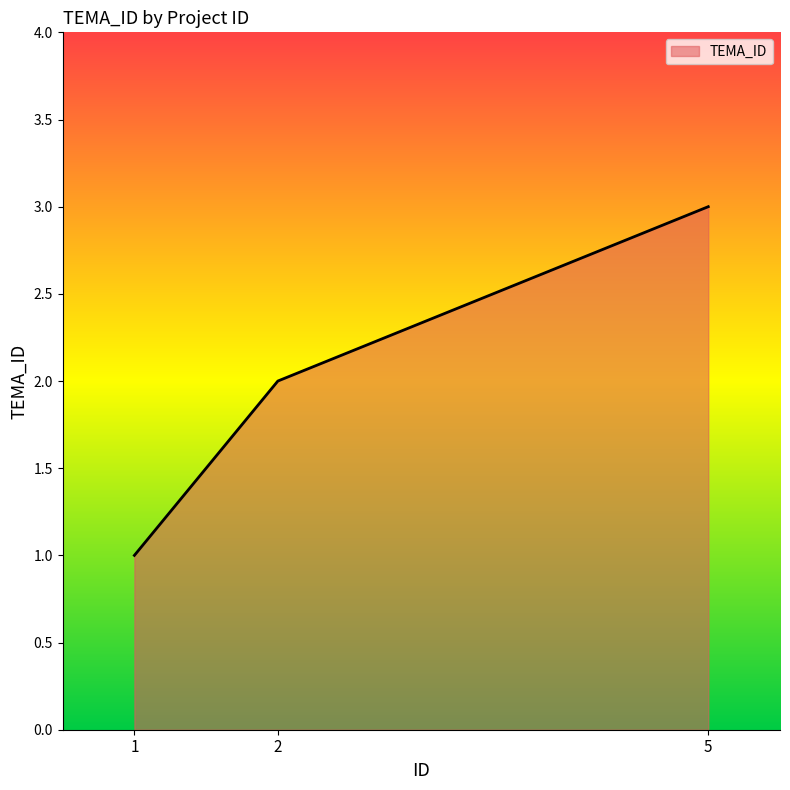

How many values are between 1 and 3?

3